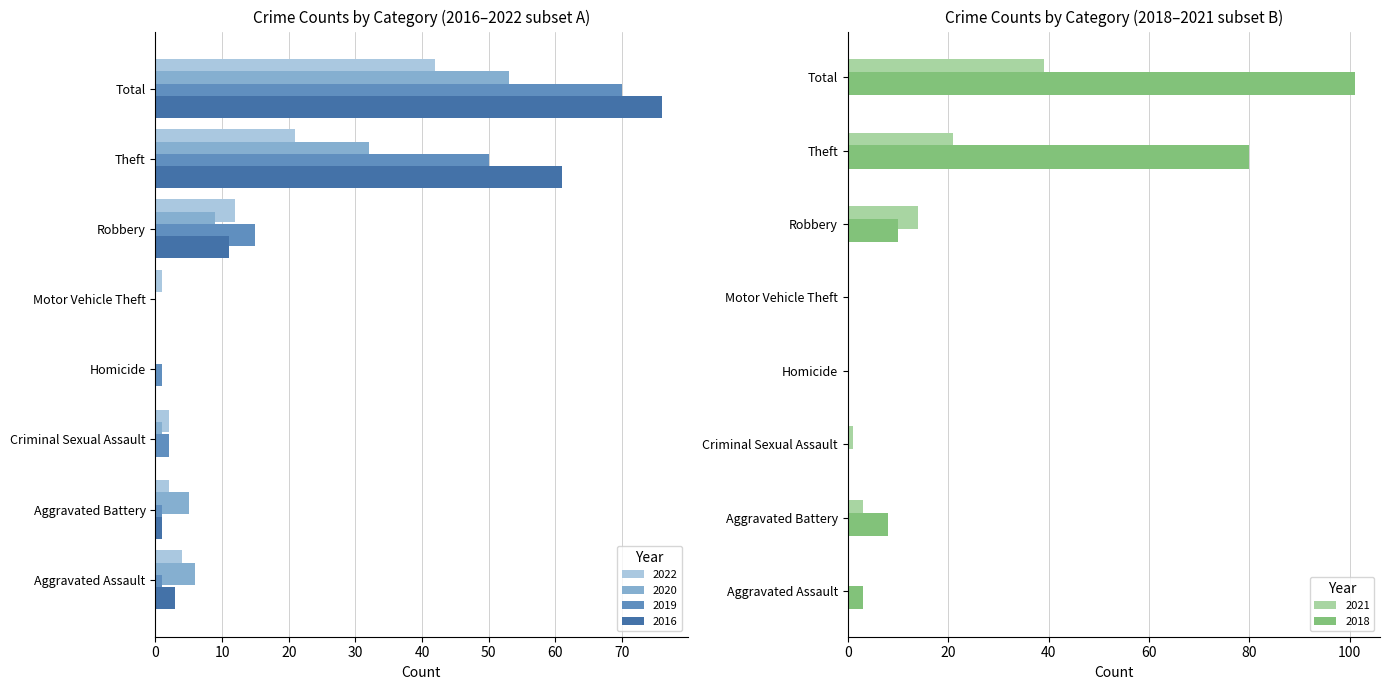

Which series has the largest total across all categories?

2018